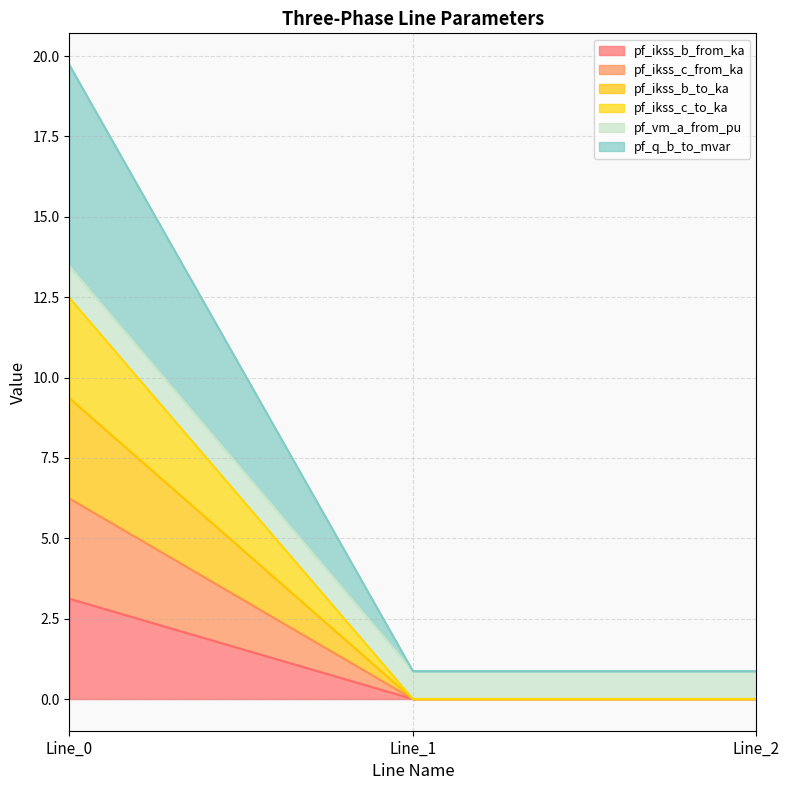

How many distinct data groups are displayed?

6